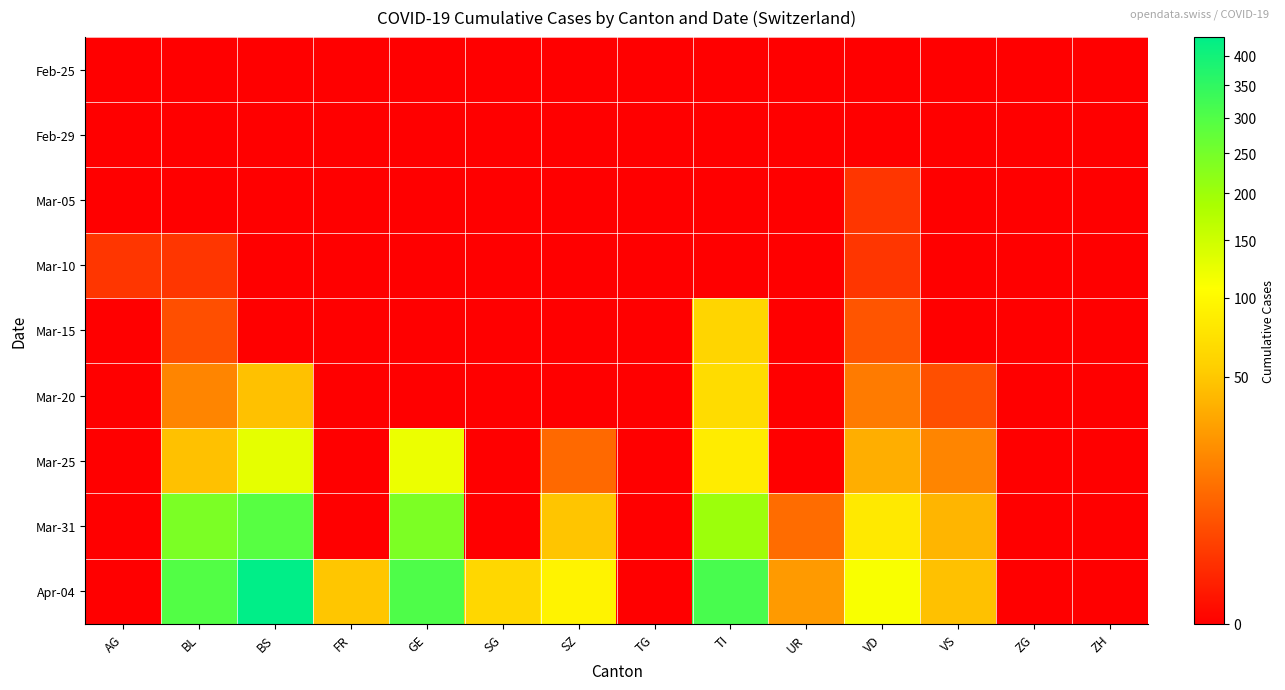

Which series changed the most between SG and TI?

Apr-04